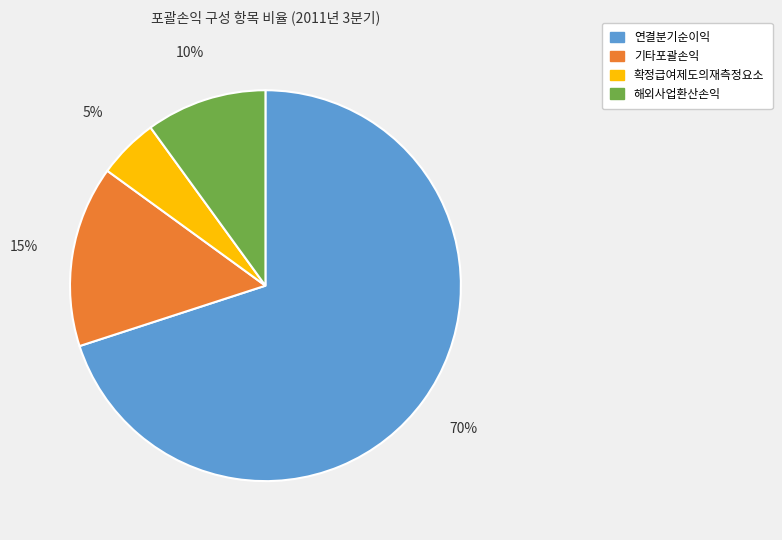

Does any single category account for the majority?

Yes